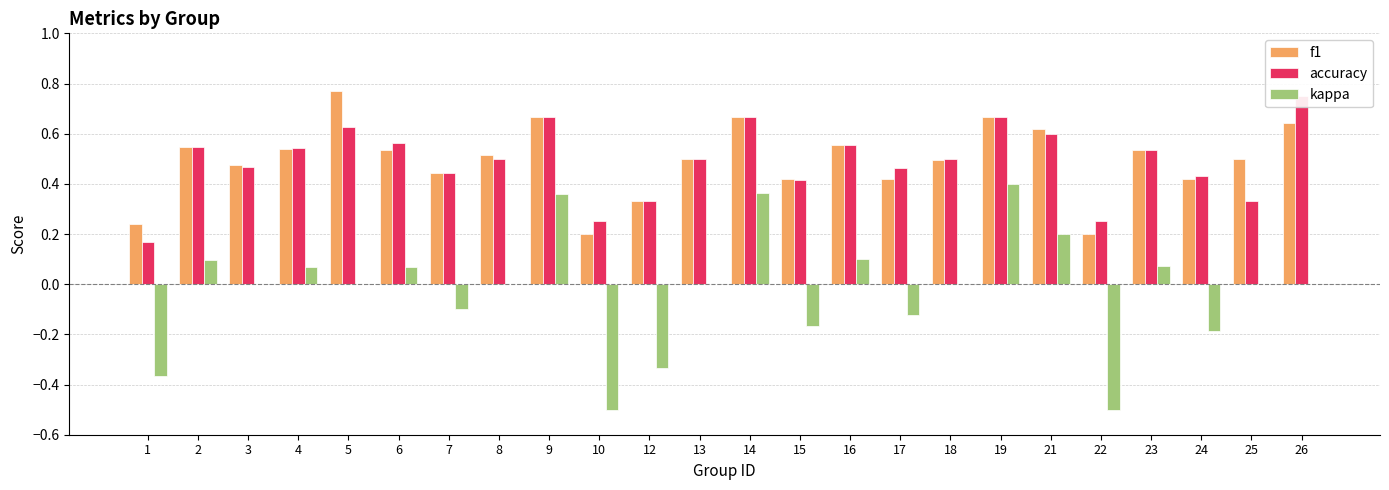

What is the value of the f1 bar at the 21st from the left?

0.5